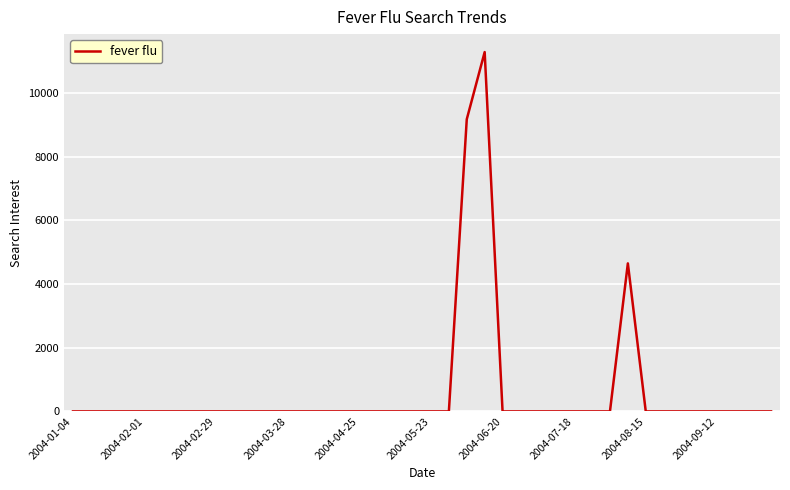

Count the number of categories in the chart.

40